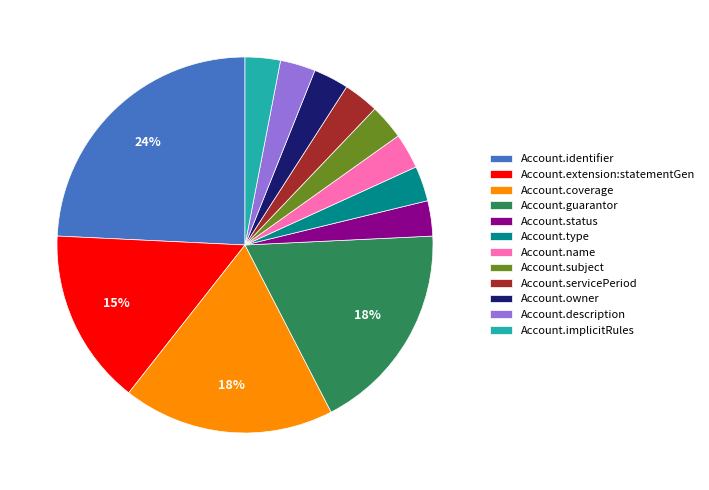

Is there a majority slice in this chart?

No